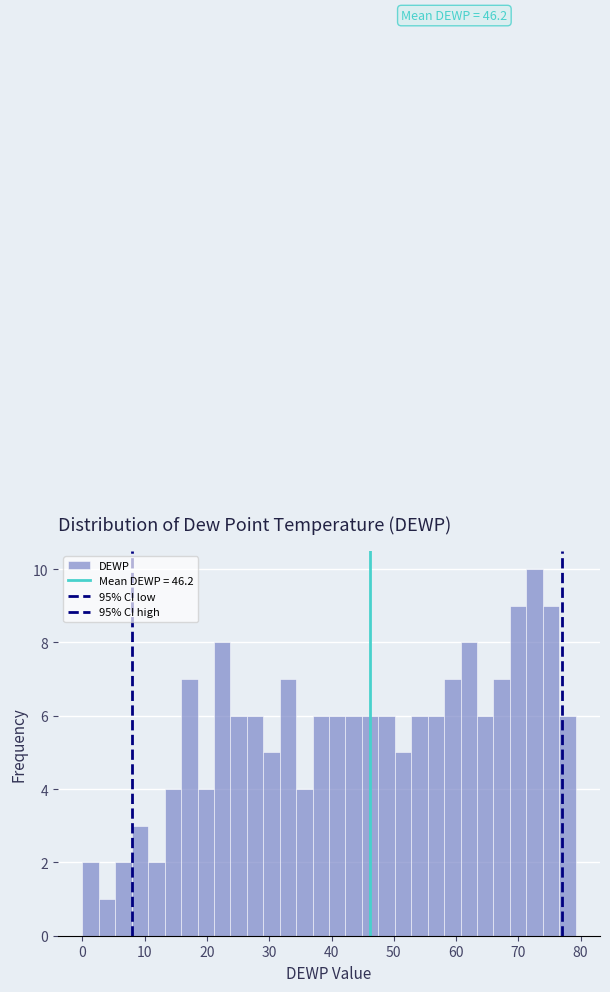

Around what value on the x-axis is the tallest bar? Give the approximate position of its centre, as read against the axis.

73